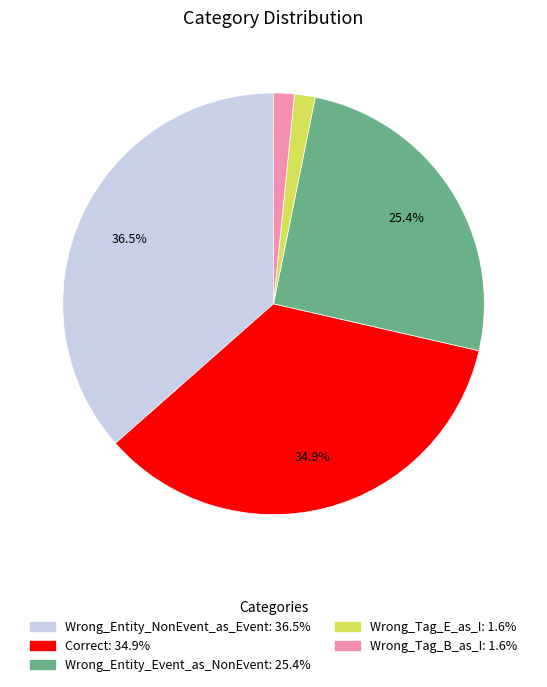

To the nearest percent, what portion does Wrong_Tag_E_as_I represent?

2%